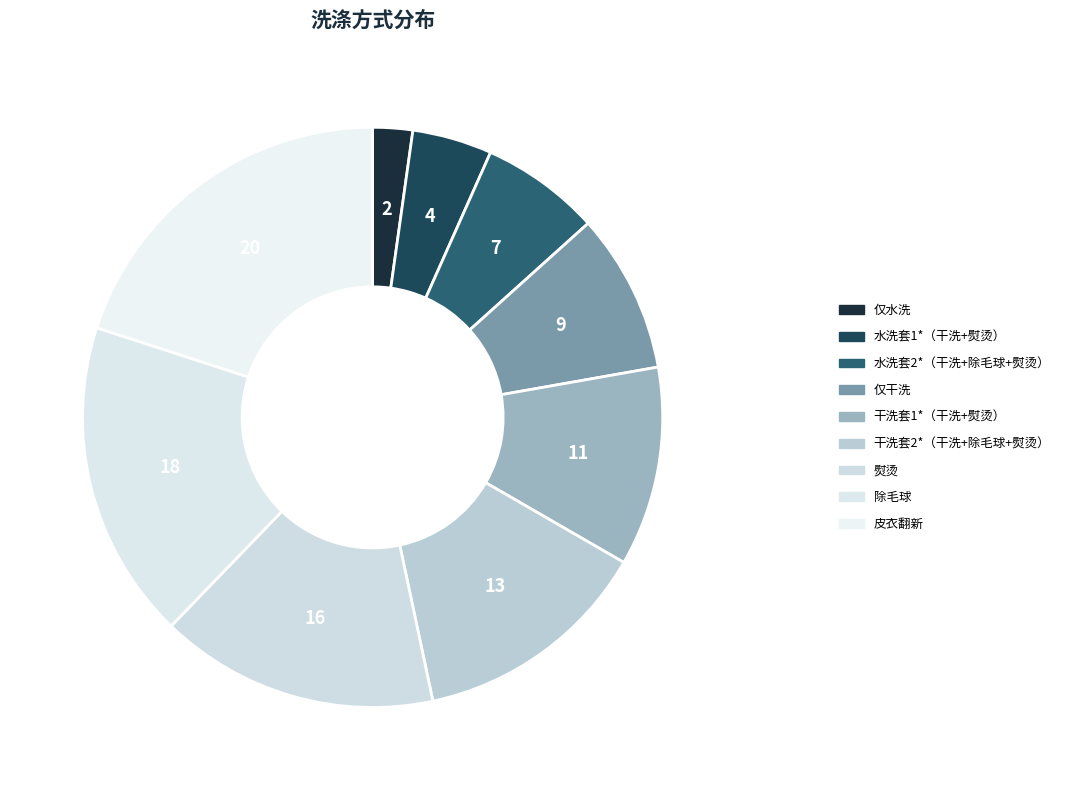

To the nearest percent, what is the difference between the 仅干洗 and 水洗套1*（干洗+熨烫） slice percentages?

4%